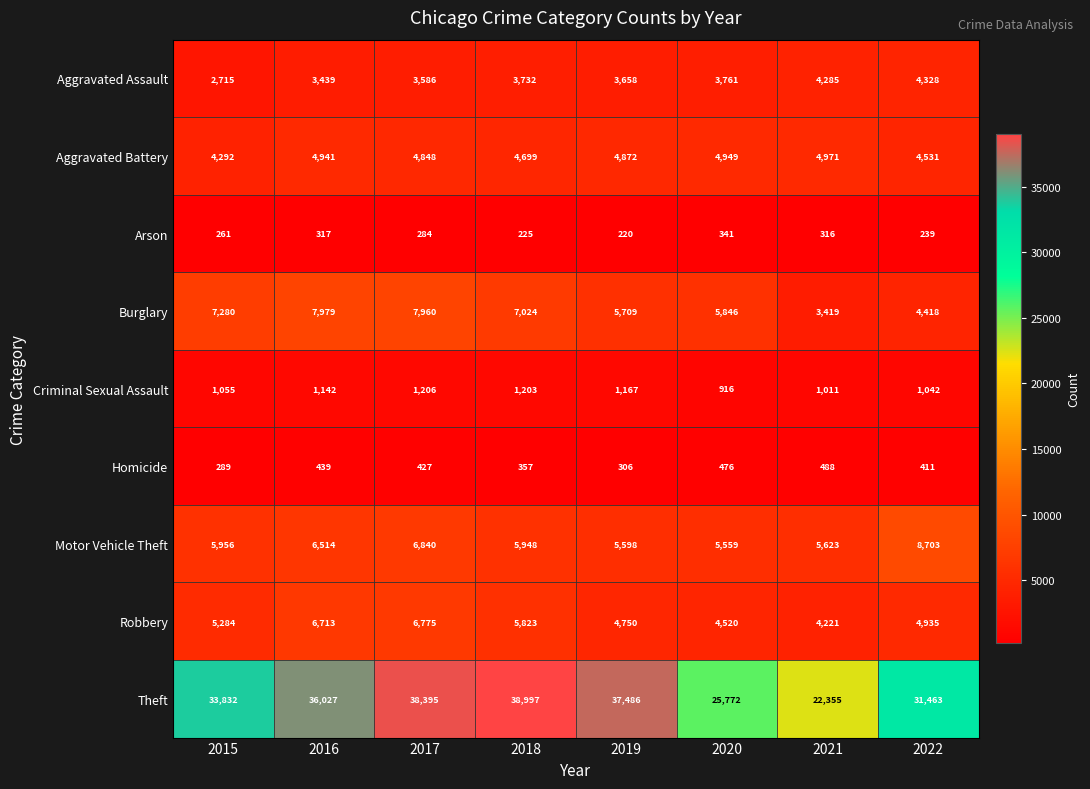

Which category has the lowest value in the Robbery series?

2021